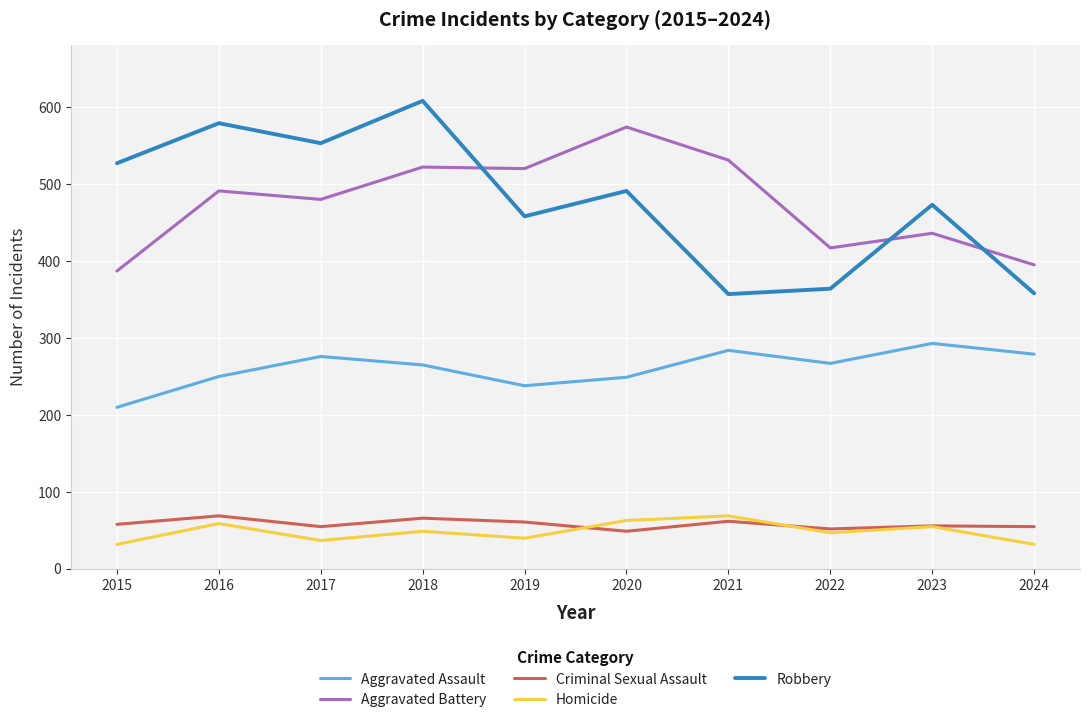

Read the Criminal Sexual Assault value at 2017.

55